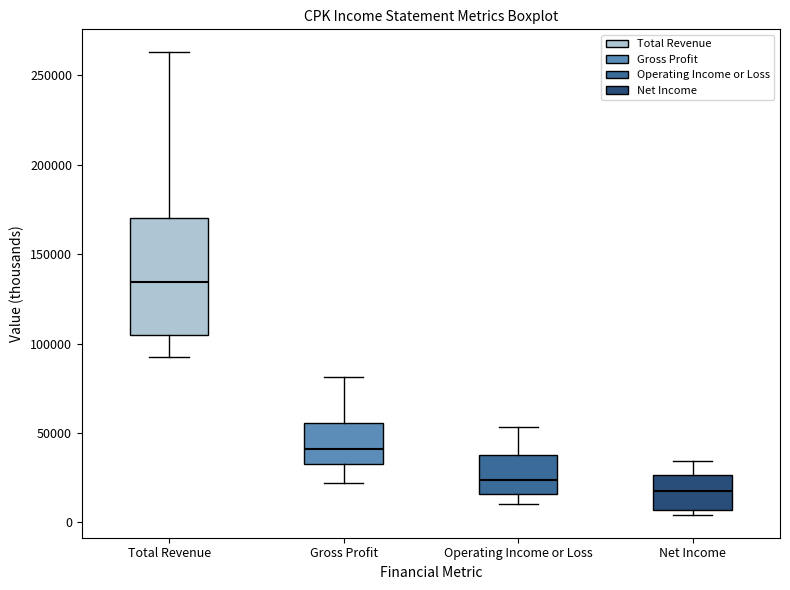

Reading left to right, transcribe this box plot: for each box, give where its median line is, the range the box spans, and where its two whiskers end, as read against the y-axis. The values are not printed on the chart, so give them approximately, as read against the axis.

Total Revenue: median 135000, box 105000 to 170000, whiskers 95000 to 265000
Gross Profit: median 40000, box 30000 to 55000, whiskers 20000 to 80000
Operating Income or Loss: median 25000, box 15000 to 40000, whiskers 10000 to 55000
Net Income: median 20000, box 5000 to 25000, whiskers 5000 (just below the box's lower edge) to 35000